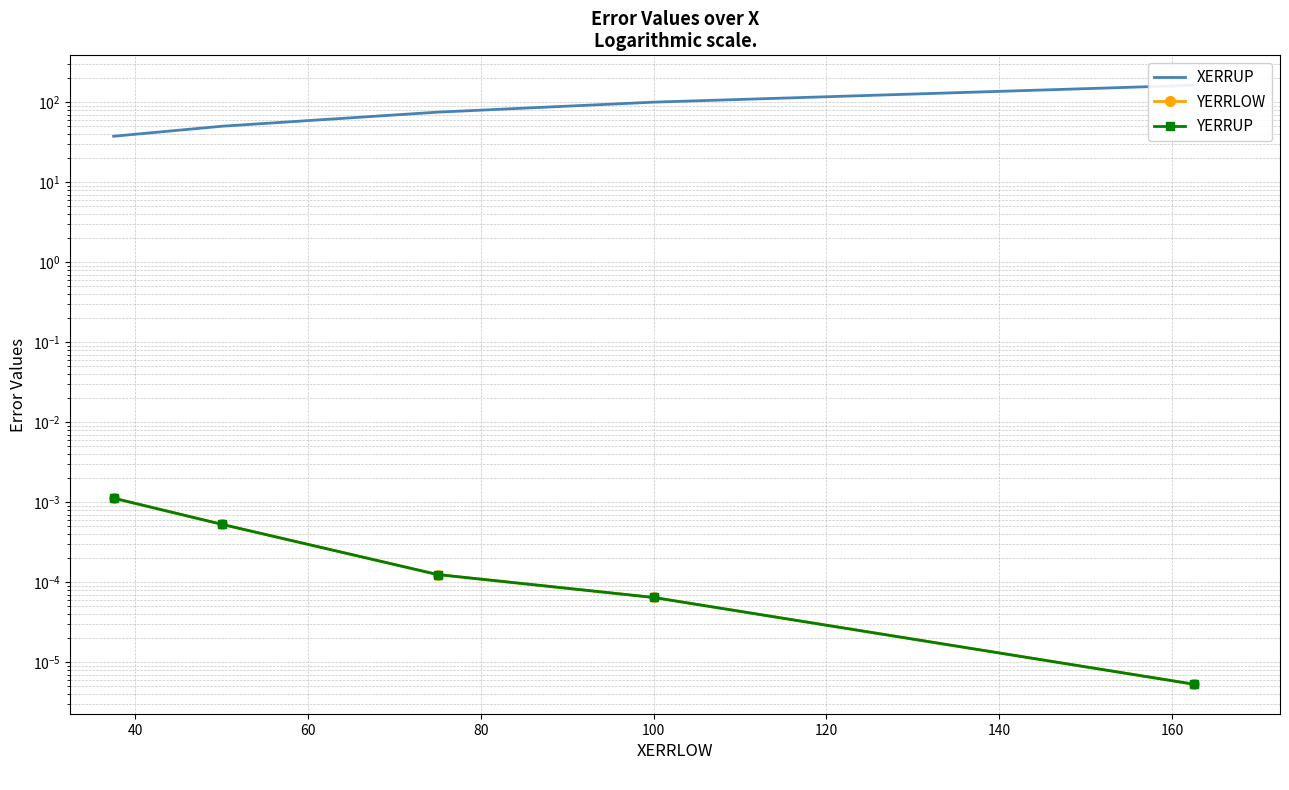

True or false: YERRLOW and XERRUP cross at least once.

False